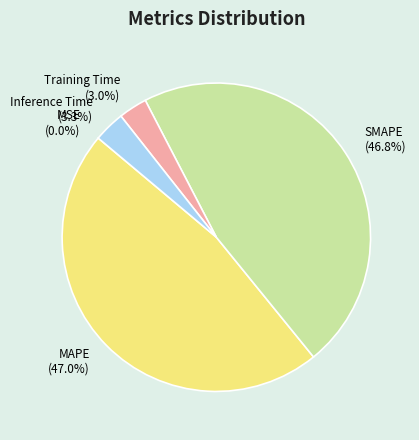

What portion of the pie excludes Inference Time?

96.7%